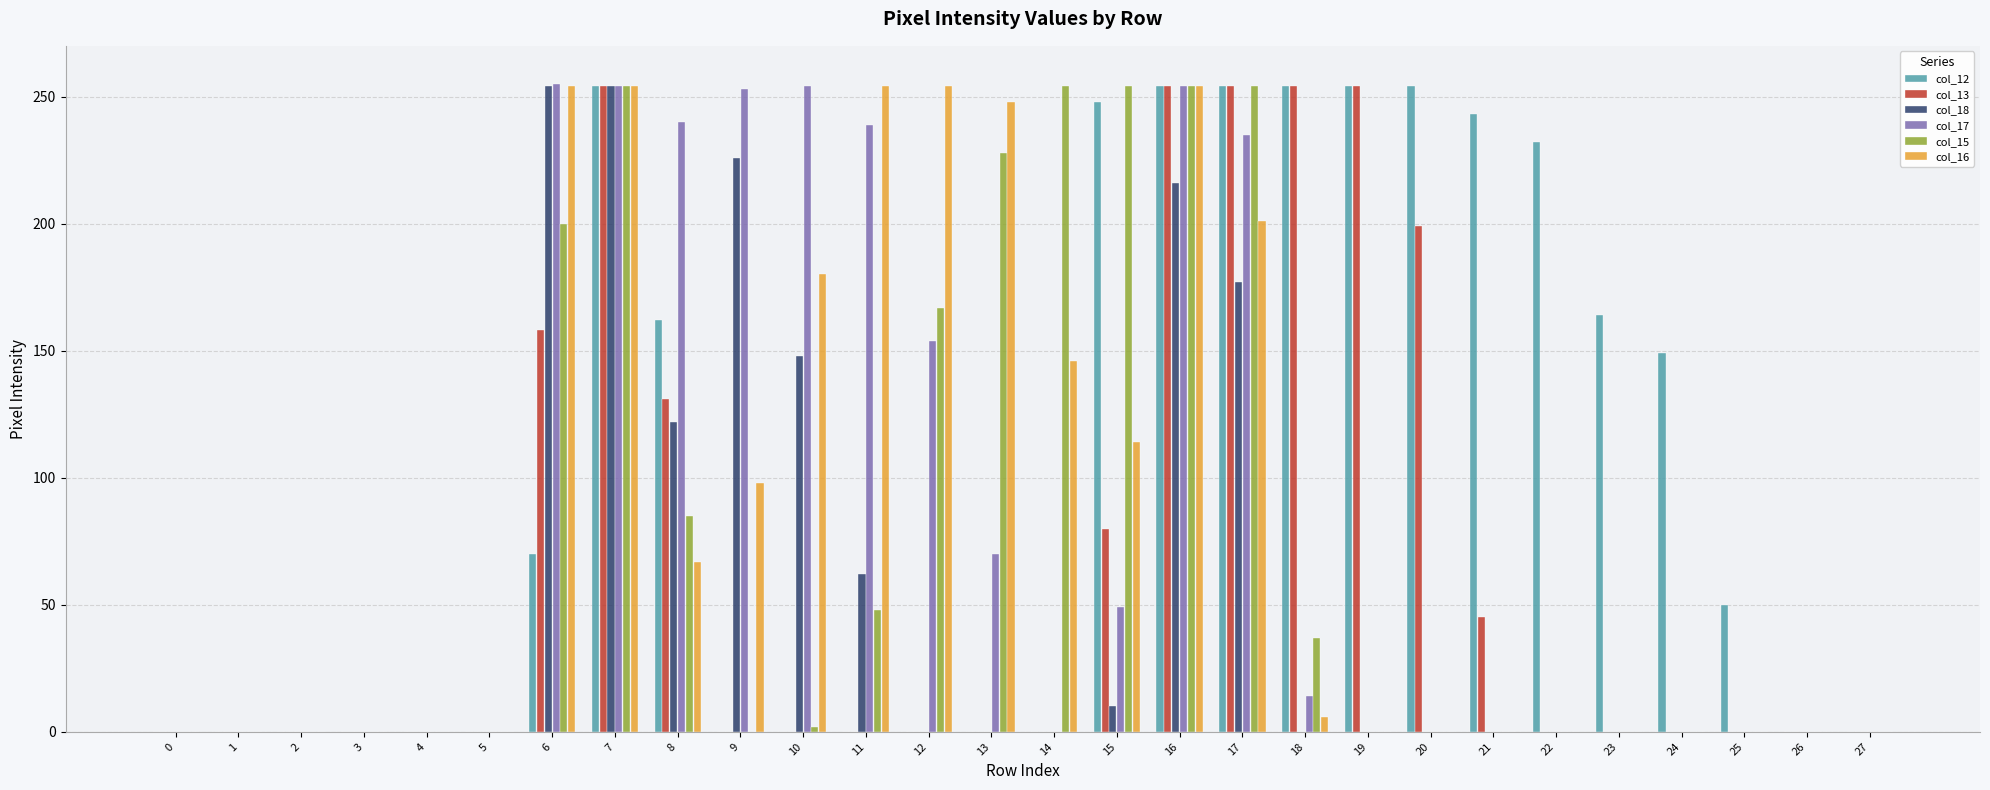

Is the value of col_16 at 8 greater than the value of col_12 at 18?

No